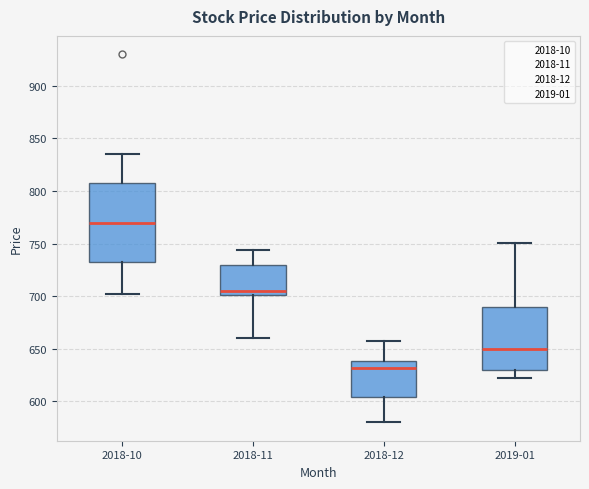

Which box's median line is the highest?

2018-10